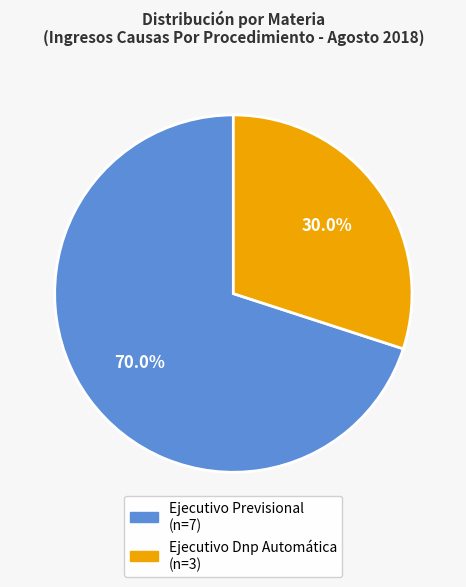

To the nearest percent, what is the average slice percentage?

50%